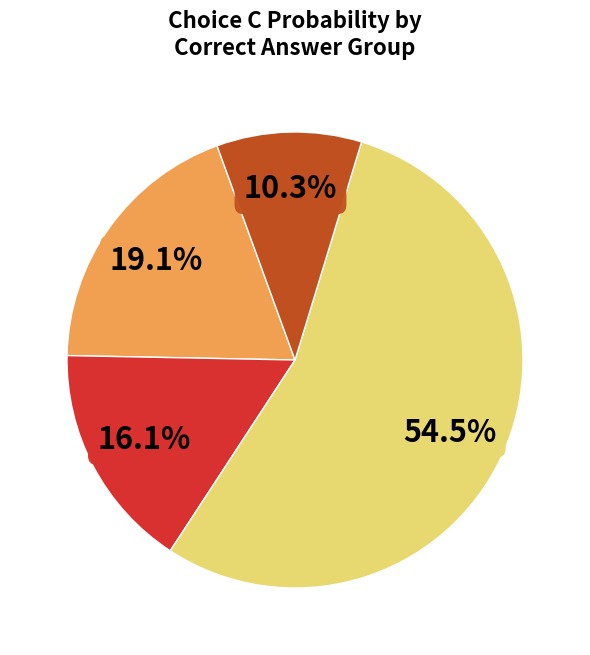

Is there a majority slice in this chart?

Yes